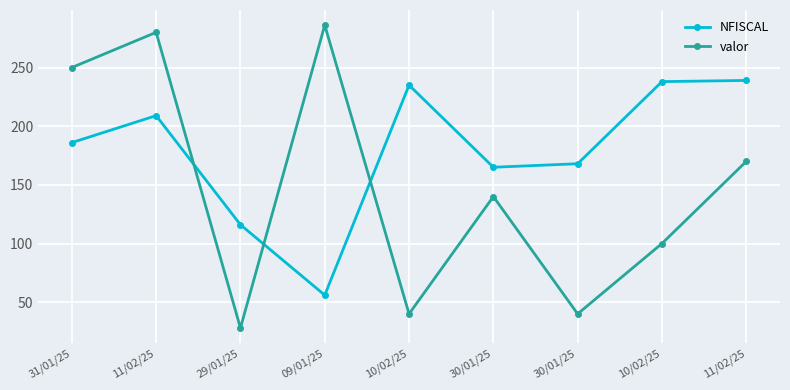

Between 10/02/25 and 30/01/25, which is larger?

10/02/25